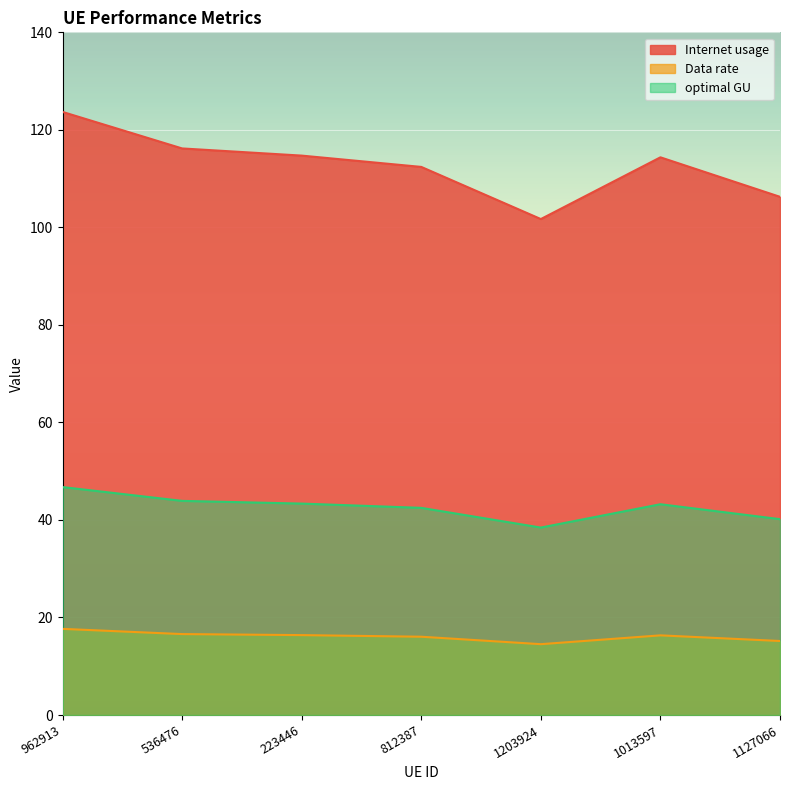

What are all the series names shown in the legend?

Internet usage, Data rate, optimal GU